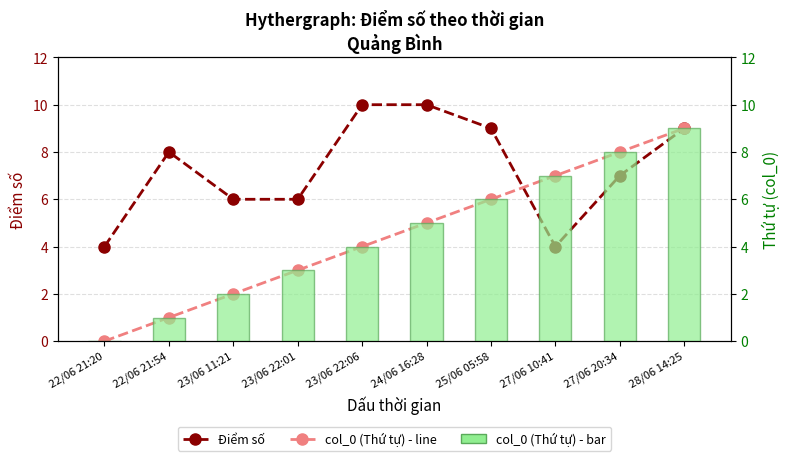

How many col_0 (Thứ tự) values are between 2 and 7?

6